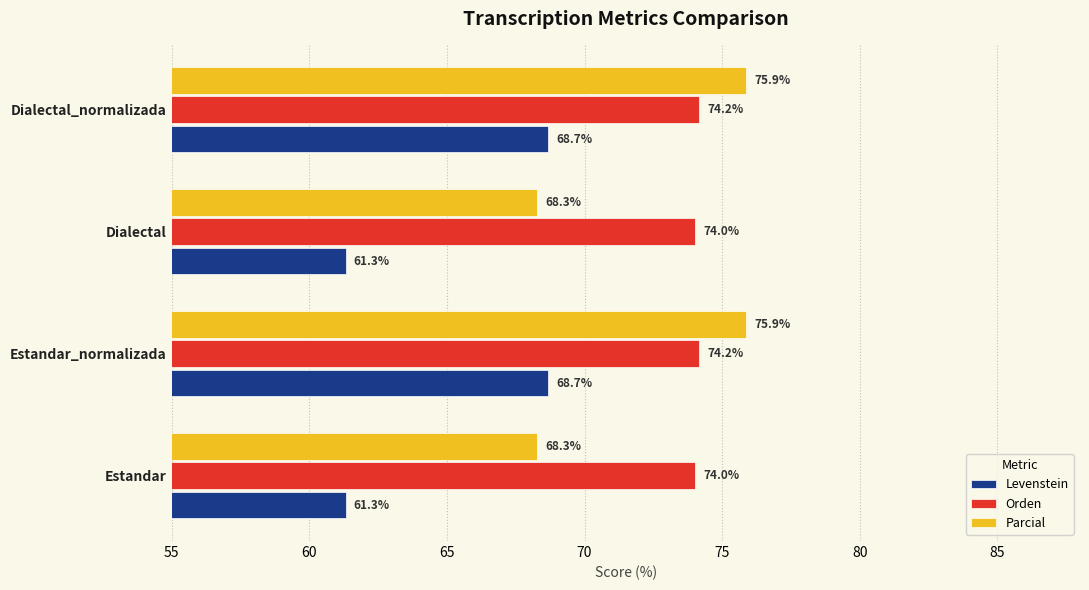

What is the difference between the maximum and minimum values in the Levenstein series?

7.3